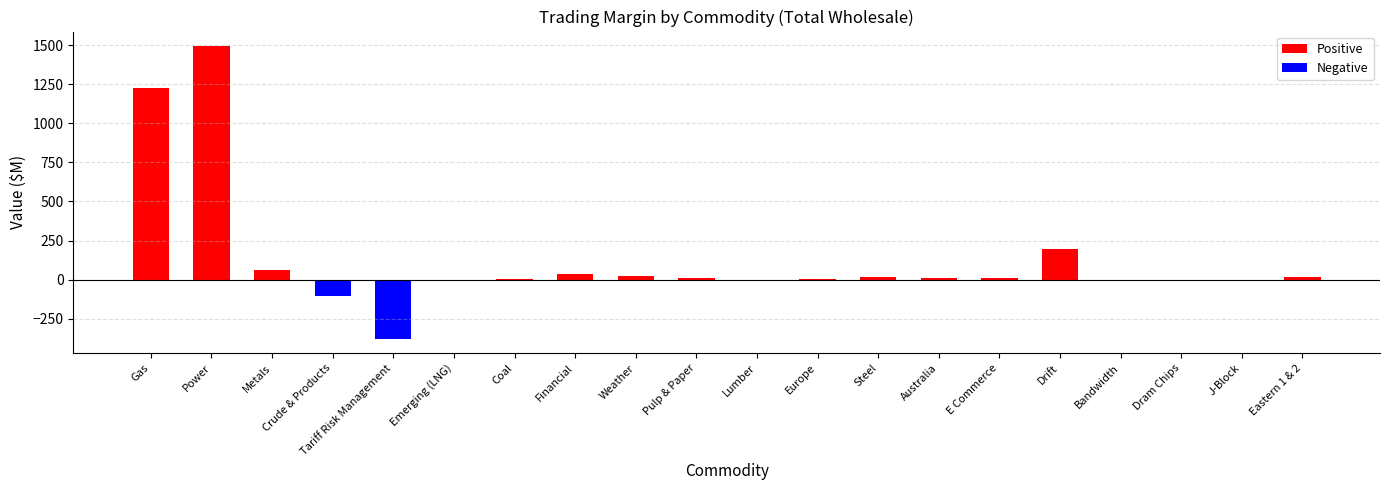

How many data points are above 11?

10